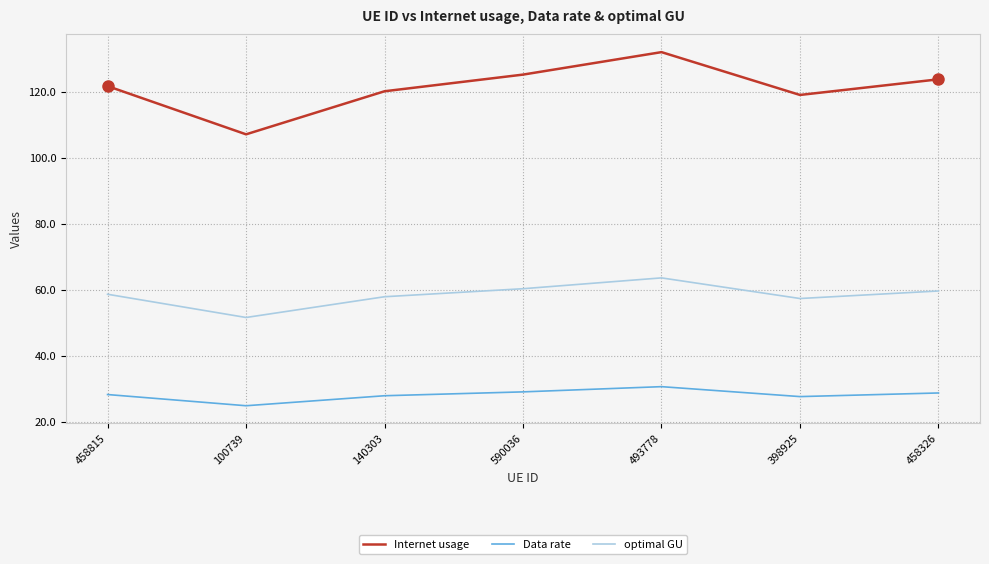

Where is the first local maximum for optimal GU?

493778